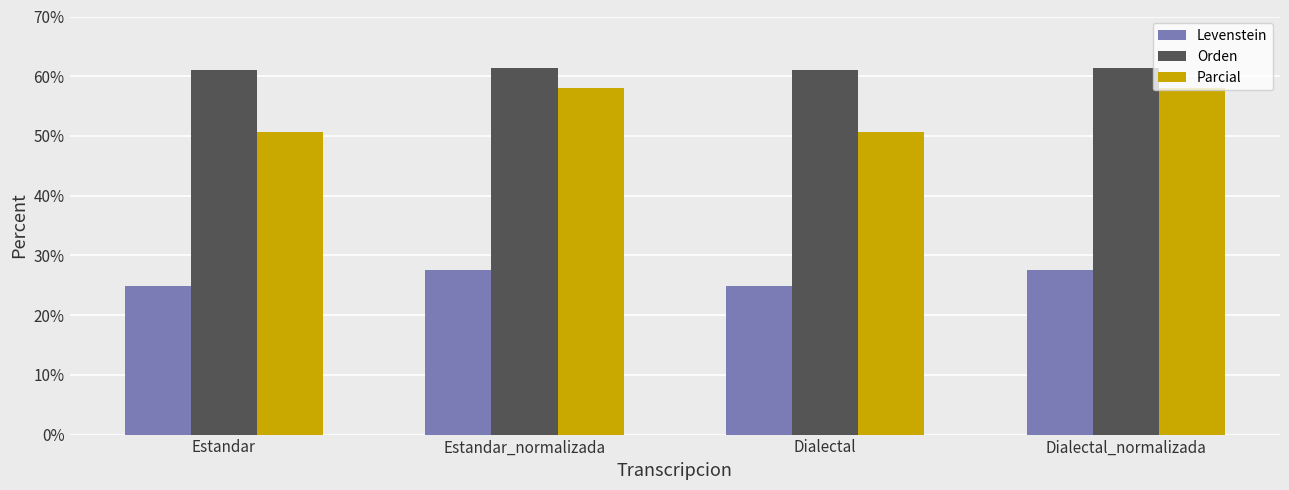

Does the chart contain any negative values?

No